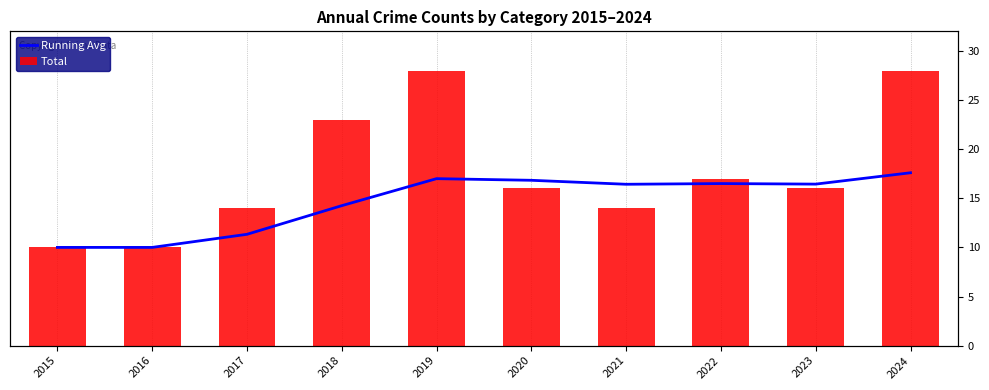

Which series has the widest spread of values?

Total